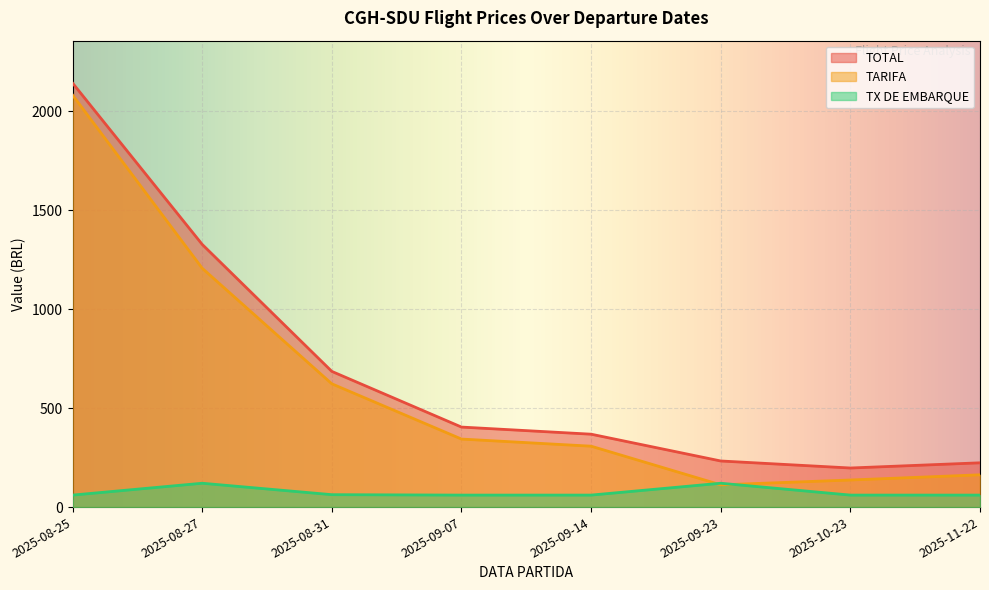

In TX DE EMBARQUE, how many points are higher than both neighbors (excluding endpoints)?

2